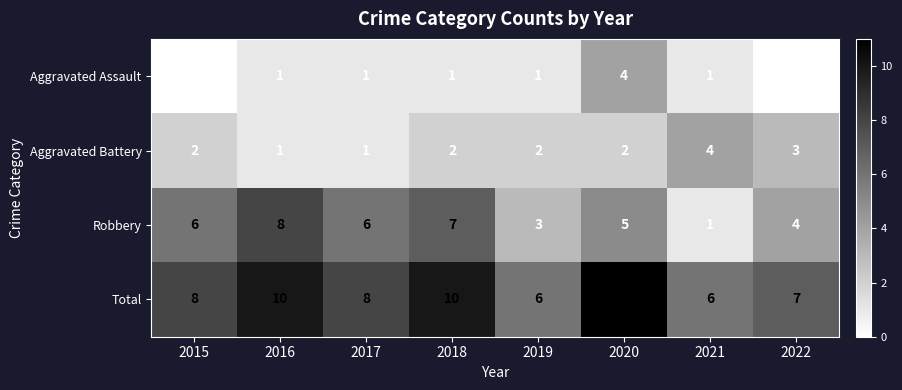

Rank the series at 2015 from lowest to highest value.

Aggravated Assault, Aggravated Battery, Robbery, Total